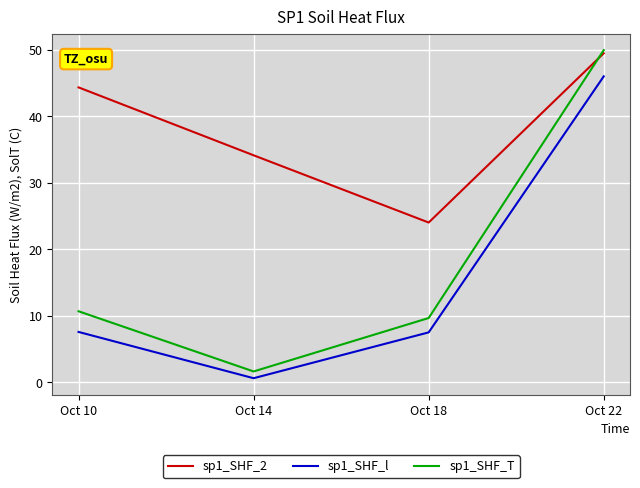

True or false: sp1_SHF_l and sp1_SHF_2 intersect in this chart.

False